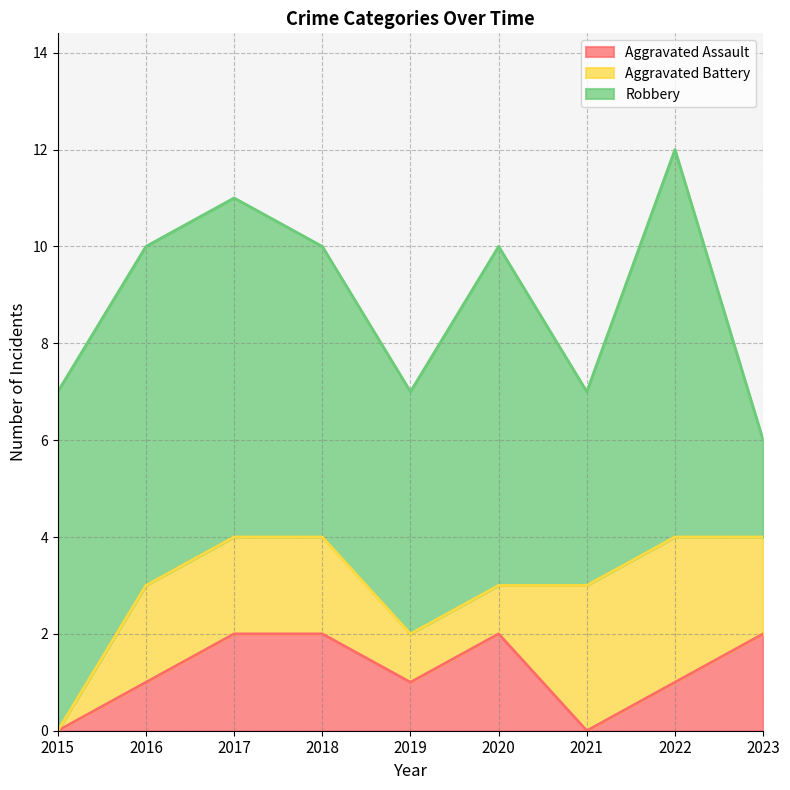

Which series has the widest spread of values?

Robbery